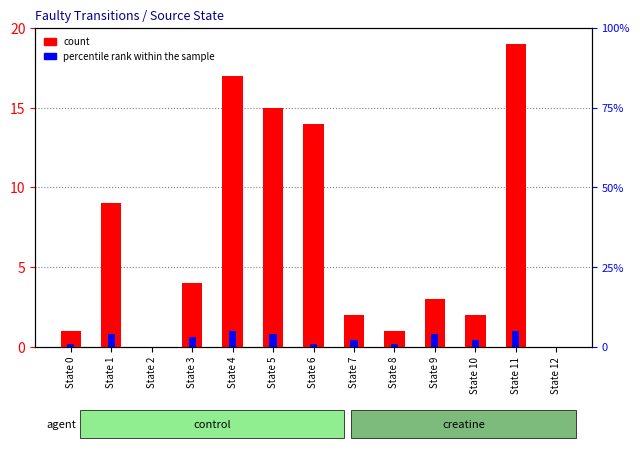

Where is percentile rank within the sample nearest to the value 0?

State 2